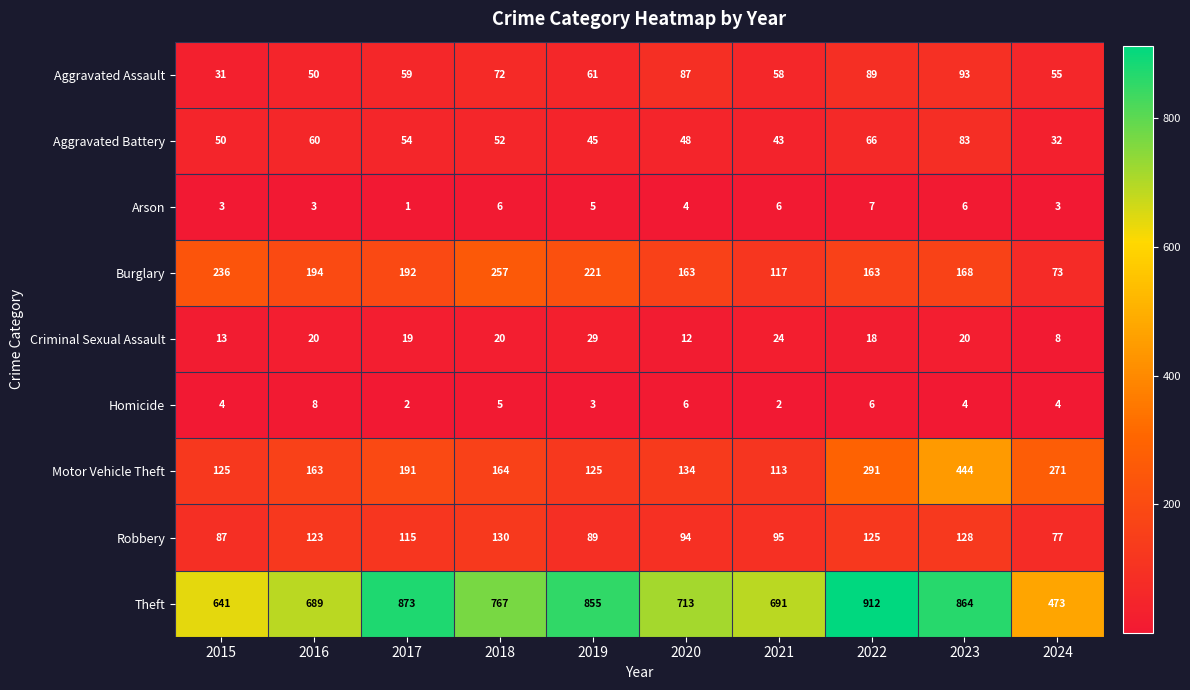

What is the greatest value displayed?

912